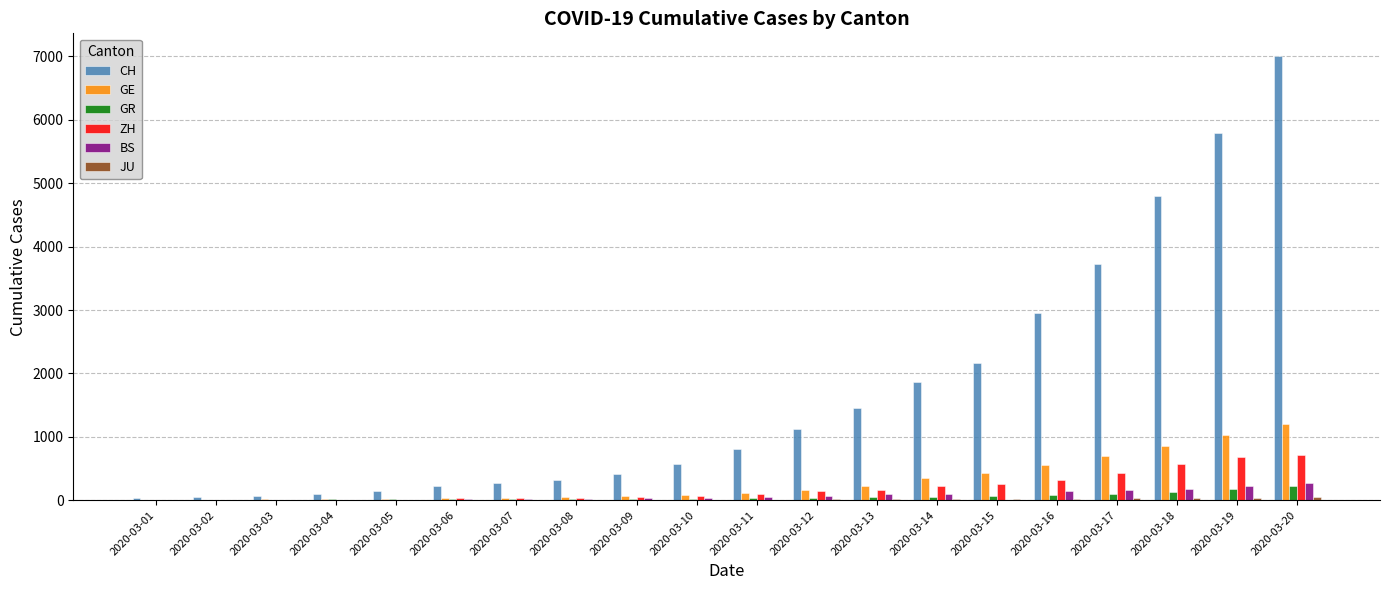

At which category is the sum across all series the highest?

2020-03-20